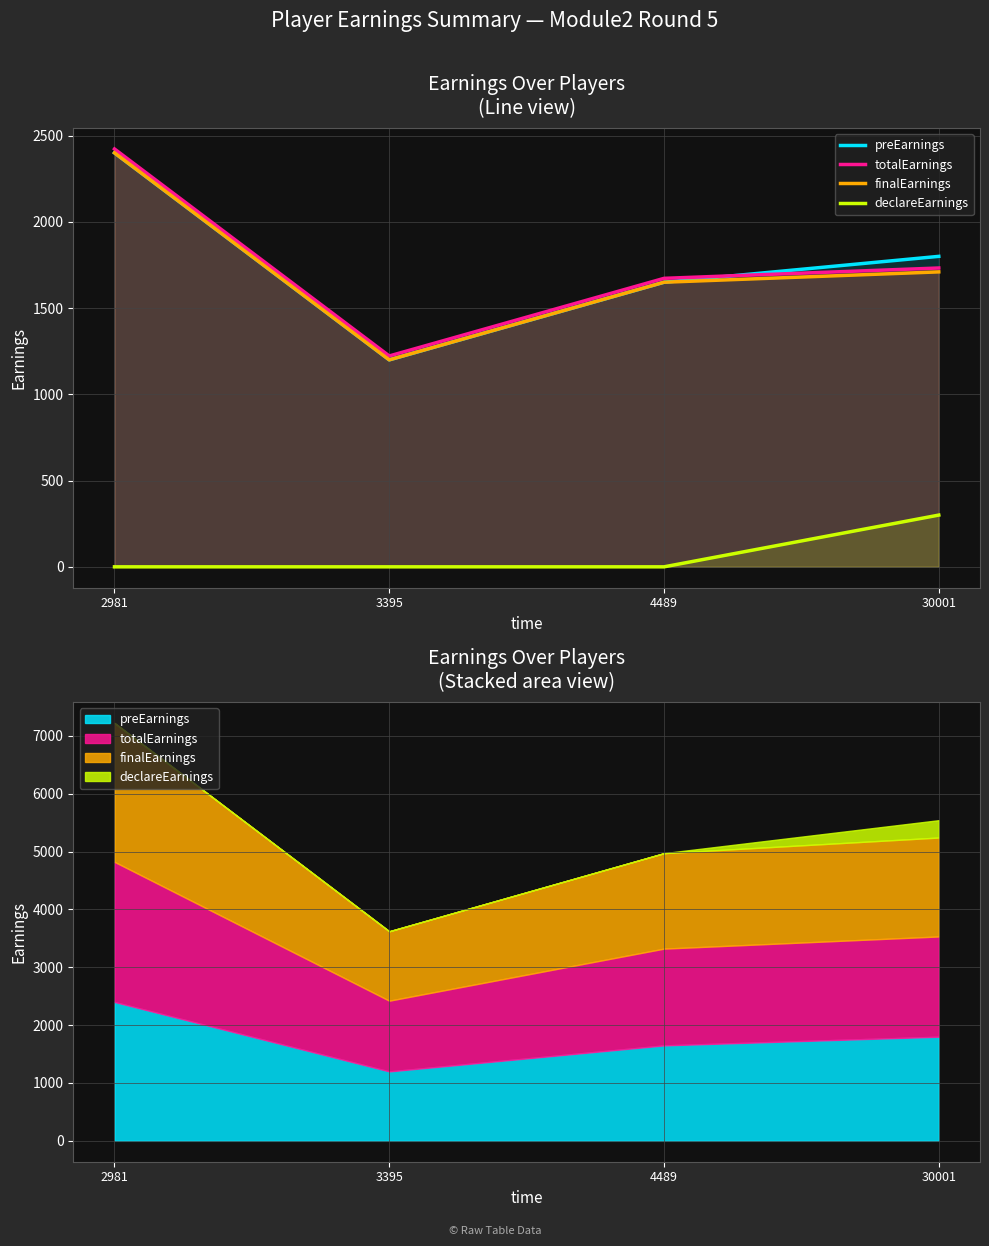

How many data points in preEarnings are above 1800?

1